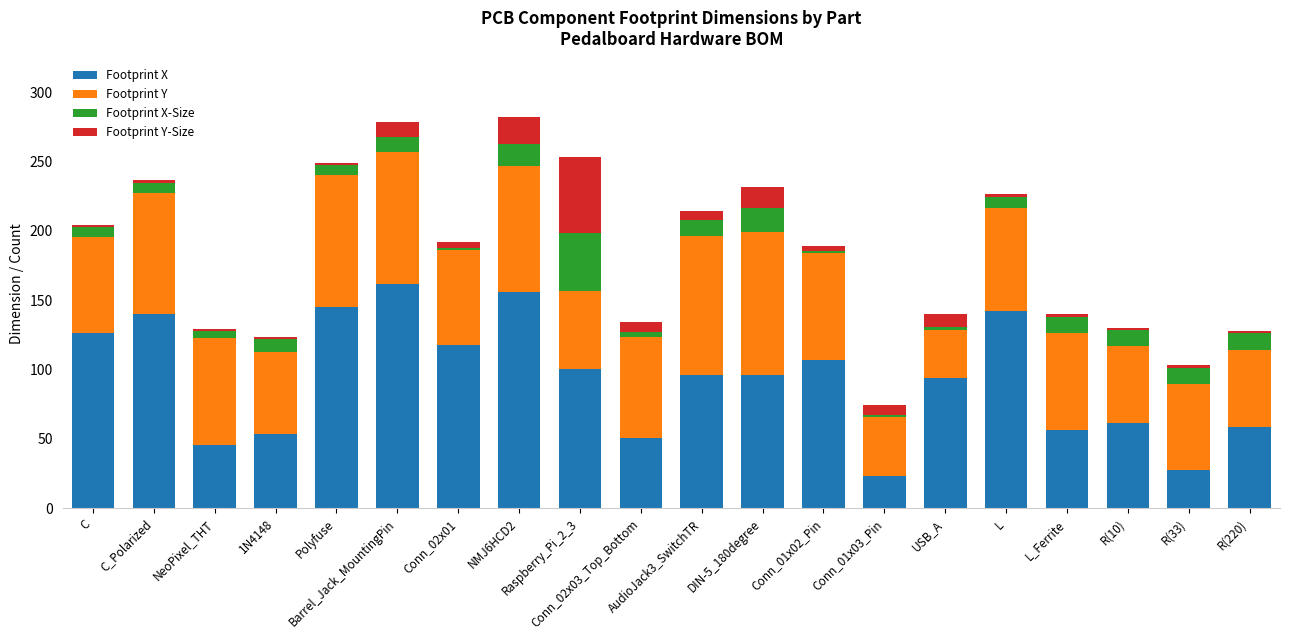

What is the highest value of the Footprint X series?

161.9